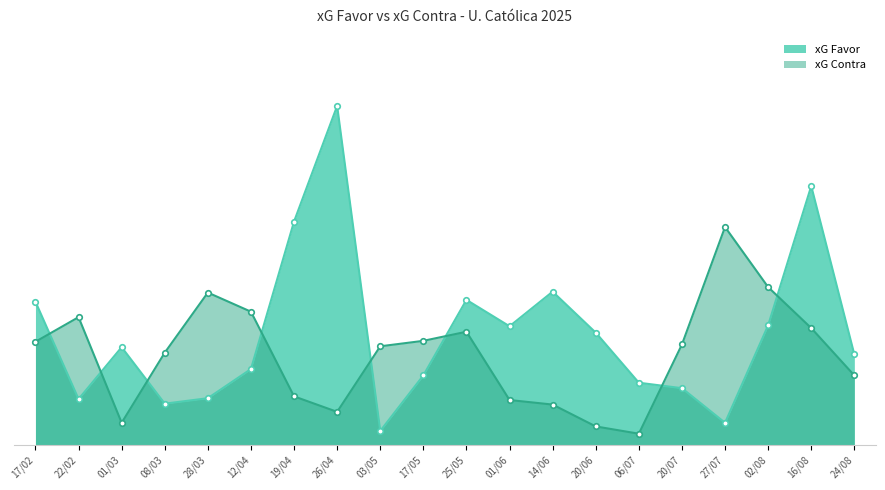

What is the sum of the xG Favor values at 03/05 and 01/06?

1.4